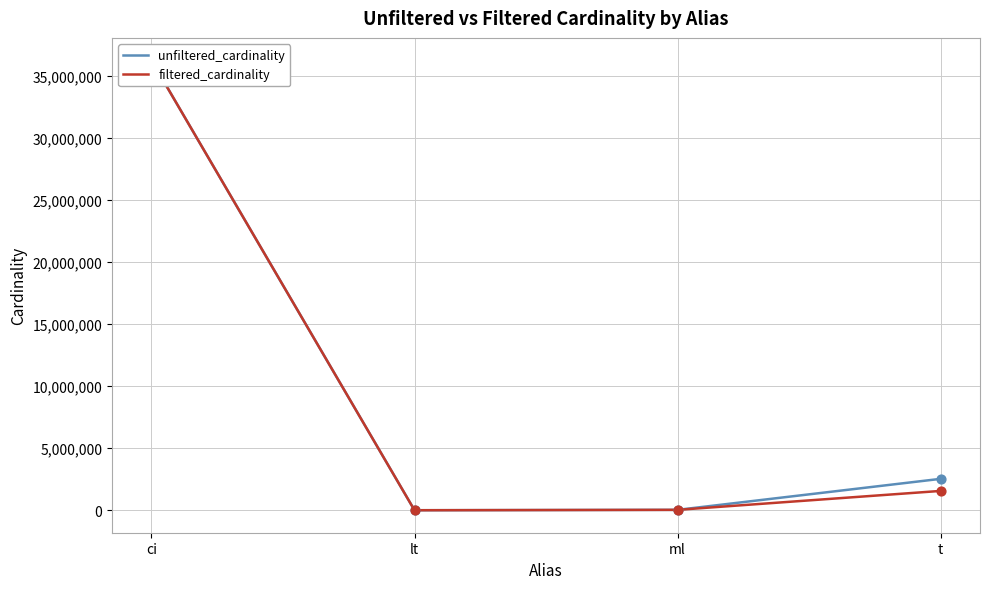

Which series contains the lowest Y value?

filtered_cardinality